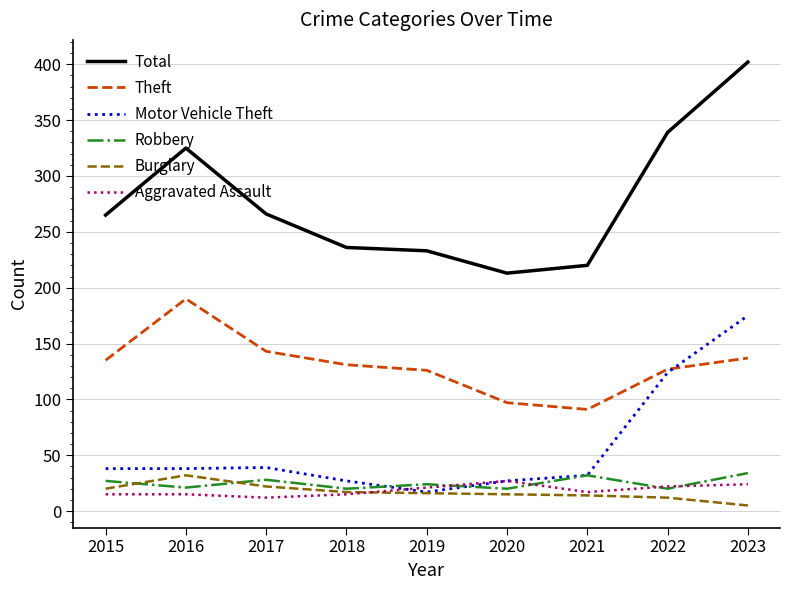

At which label does Burglary reach its peak?

2016